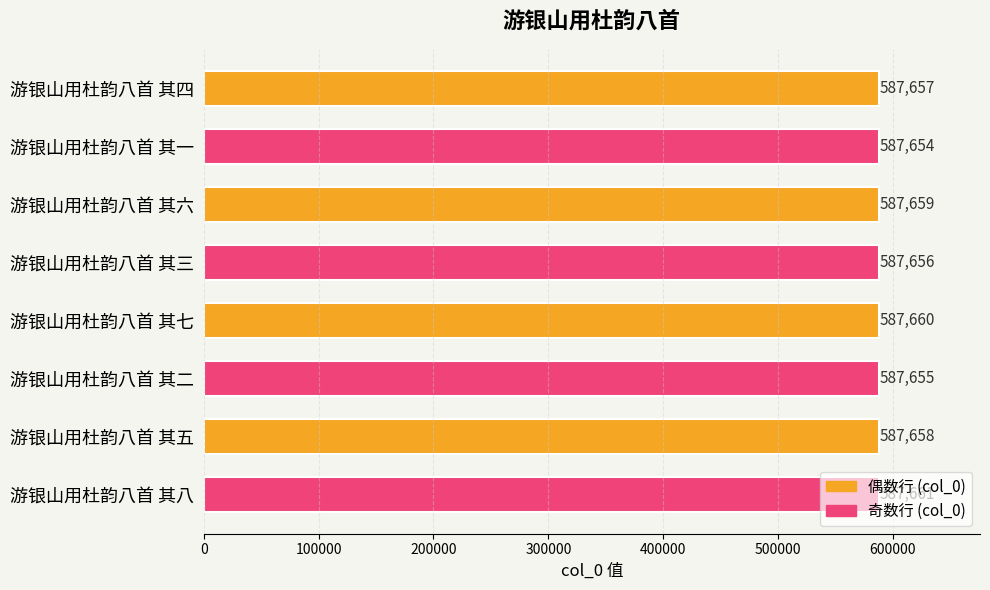

Are the bars horizontal?

Yes